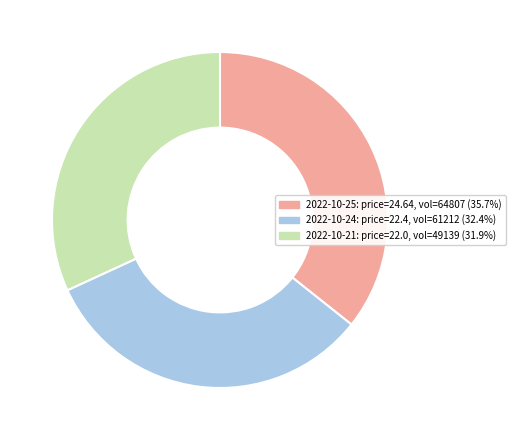

Does any single category account for the majority?

No